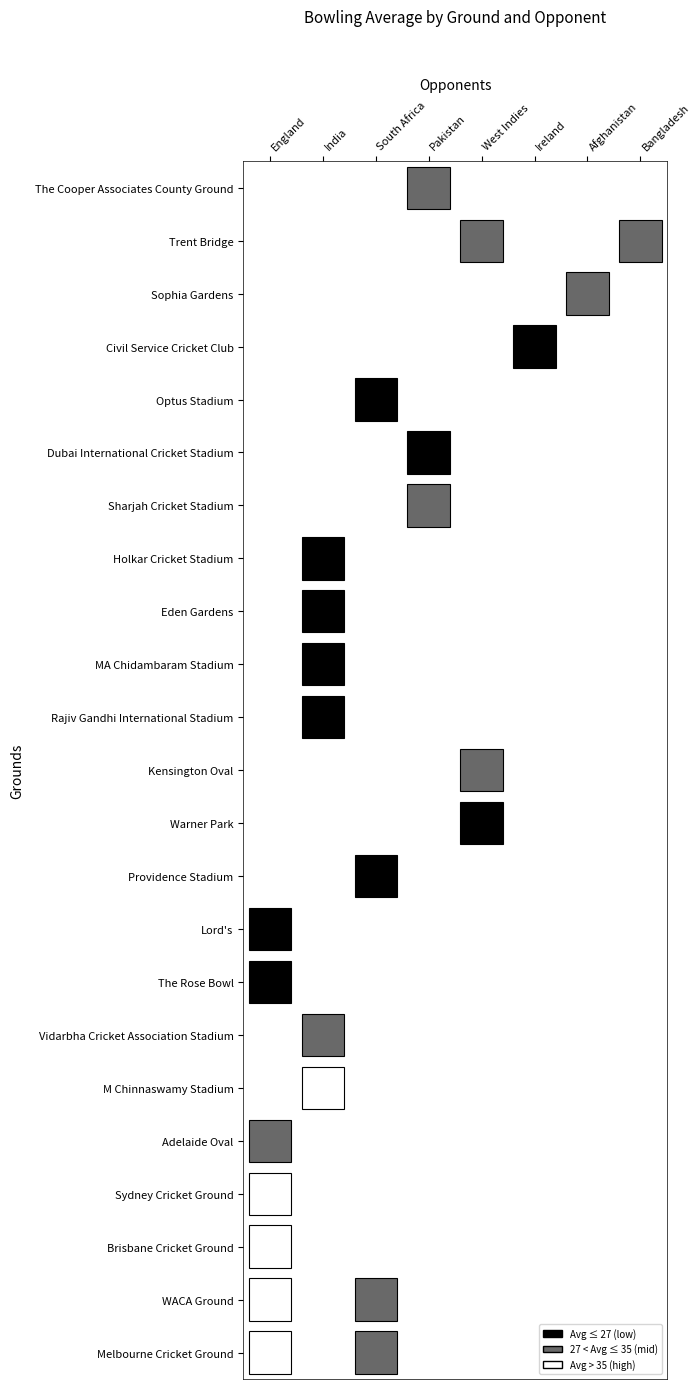

Which series has the largest total across all categories?

England